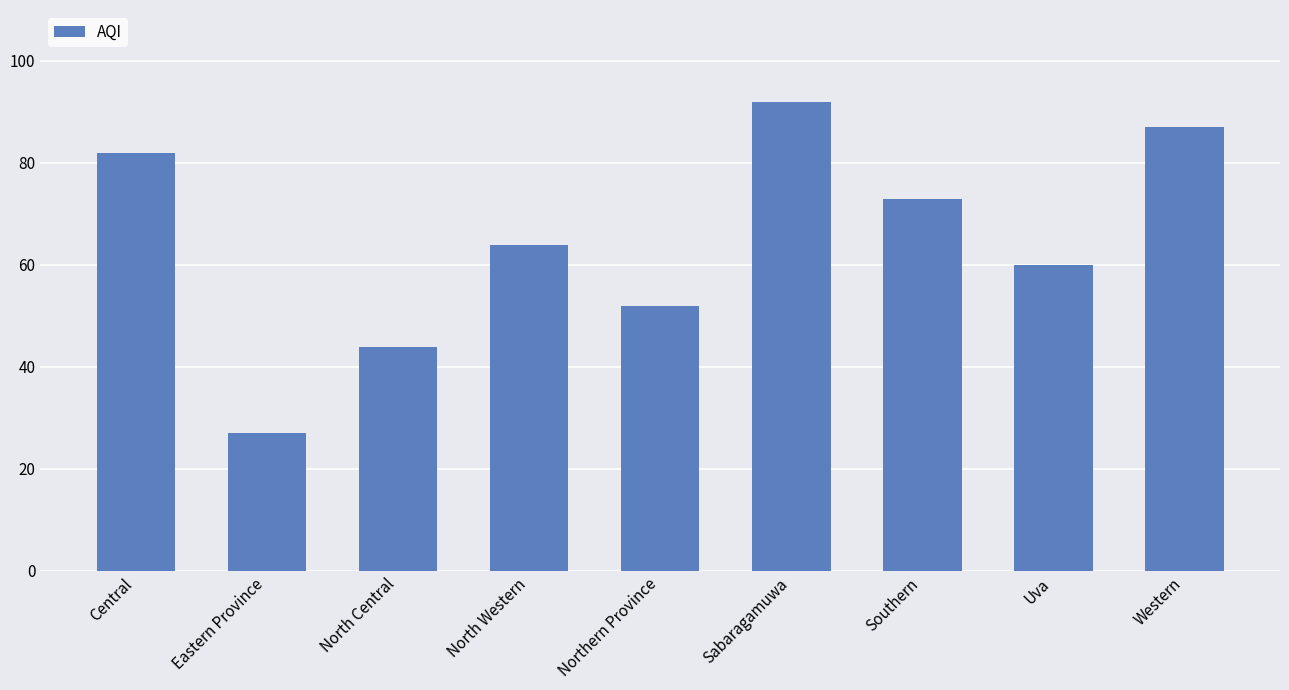

What is the approximate value at Western?

87